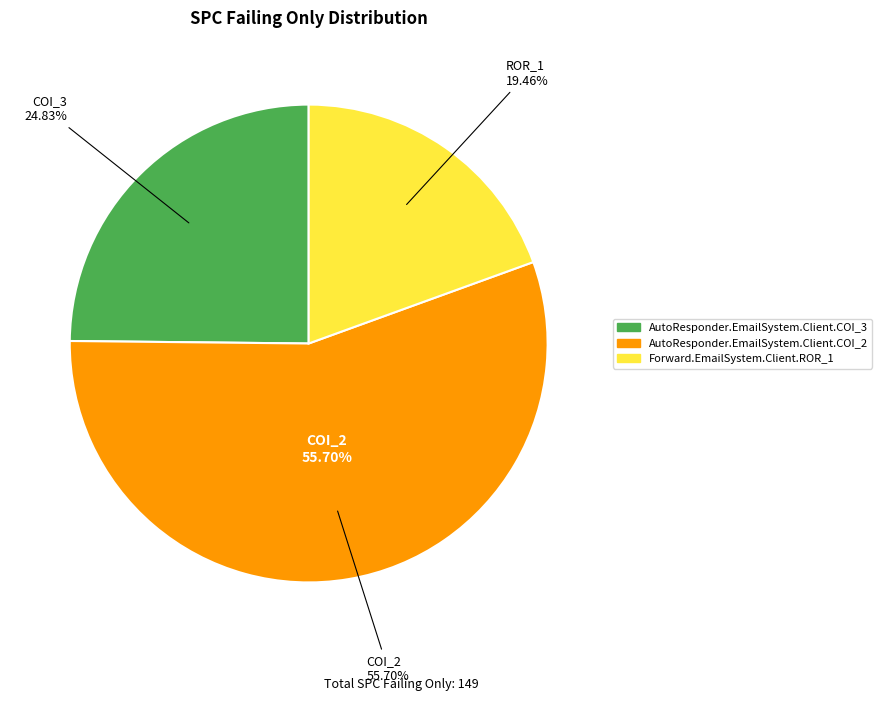

Does AutoResponder.EmailSystem.Client.COI_2 represent more than half of the total?

Yes